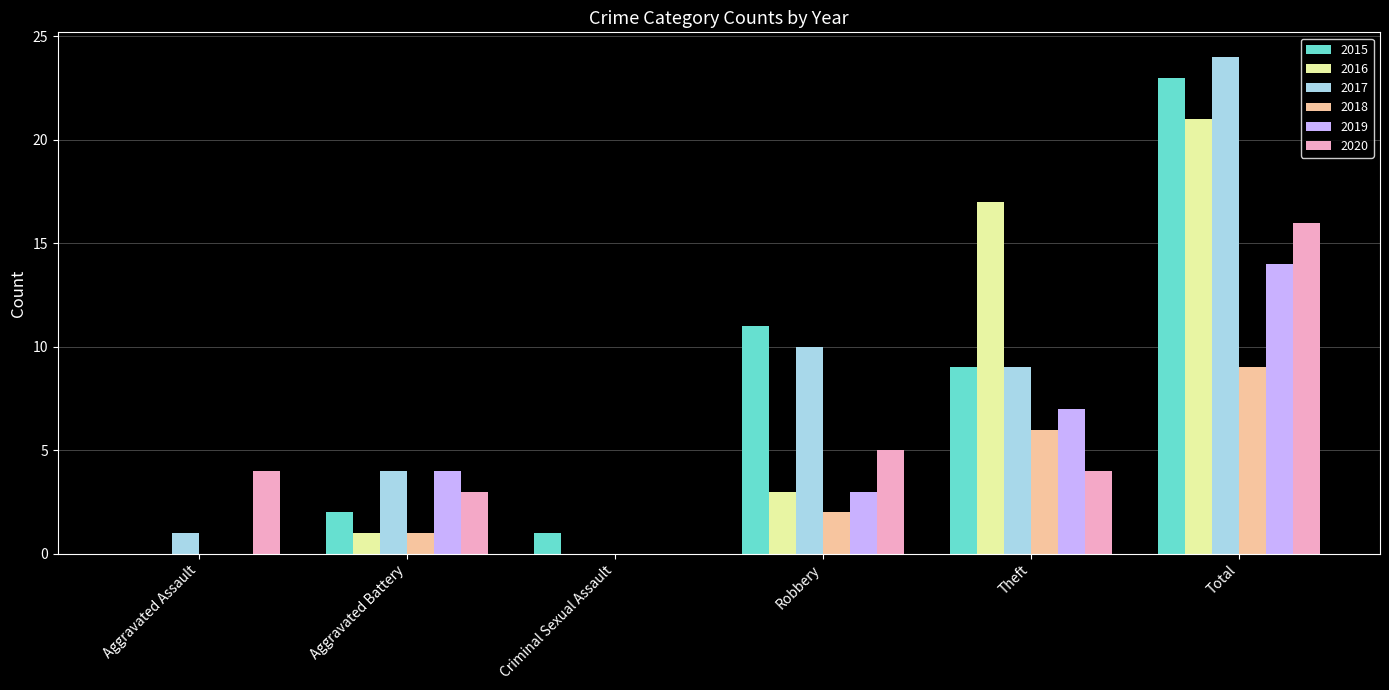

Reading right to left, extract all data points from this chart.

2015: Total=23	Theft=9	Robbery=11	Criminal Sexual Assault=1	Aggravated Battery=2	Aggravated Assault=0
2016: Total=21	Theft=17	Robbery=3	Criminal Sexual Assault=0	Aggravated Battery=1	Aggravated Assault=0
2017: Total=24	Theft=9	Robbery=10	Criminal Sexual Assault=0	Aggravated Battery=4	Aggravated Assault=1
2018: Total=9	Theft=6	Robbery=2	Criminal Sexual Assault=0	Aggravated Battery=1	Aggravated Assault=0
2019: Total=14	Theft=7	Robbery=3	Criminal Sexual Assault=0	Aggravated Battery=4	Aggravated Assault=0
2020: Total=16	Theft=4	Robbery=5	Criminal Sexual Assault=0	Aggravated Battery=3	Aggravated Assault=4